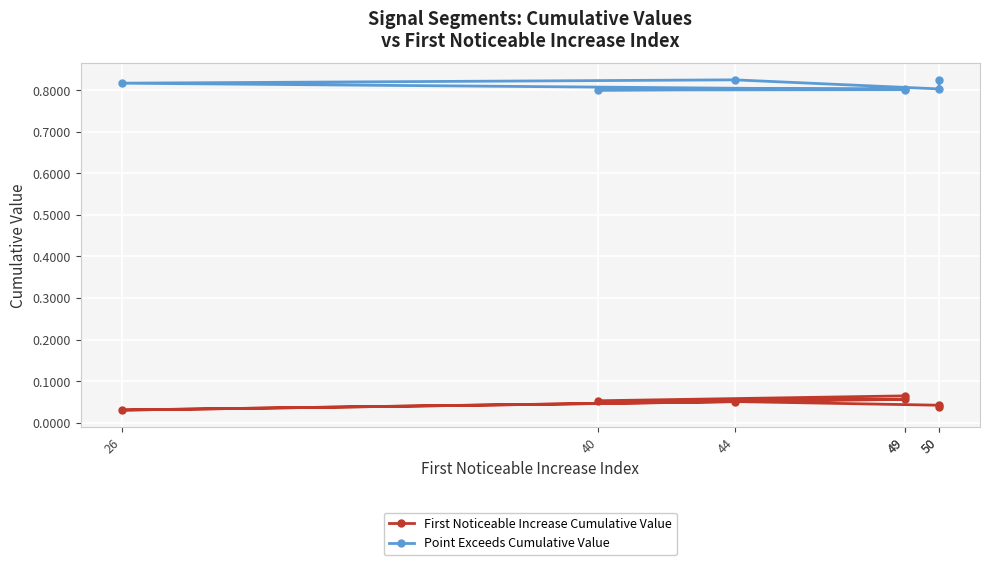

What is the sum of the Point Exceeds Cumulative Value values at 49 and 26?

1.6